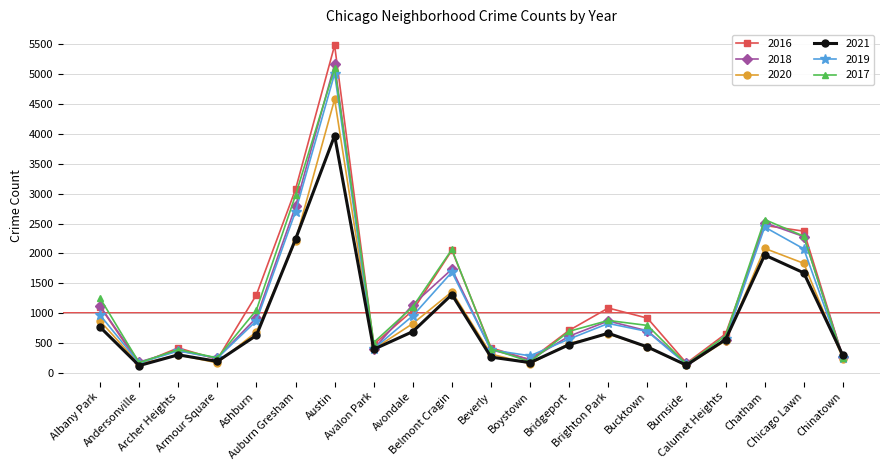

True or false: 2017 has more than 0 points higher than both neighbors.

True